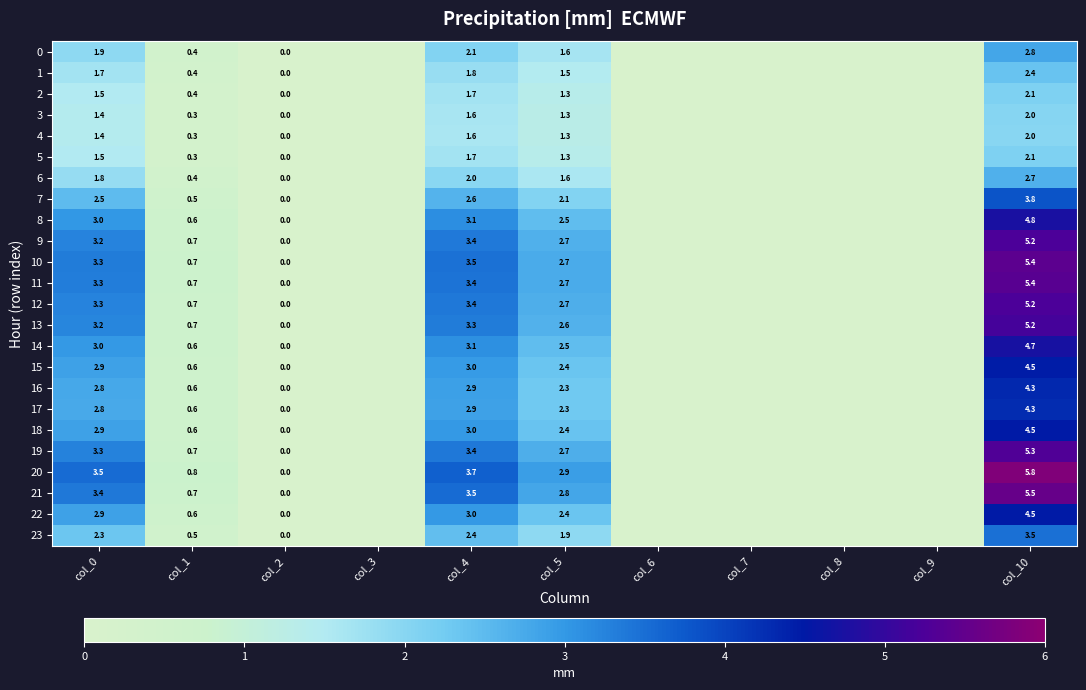

What is the maximum value shown in the chart?

5.8